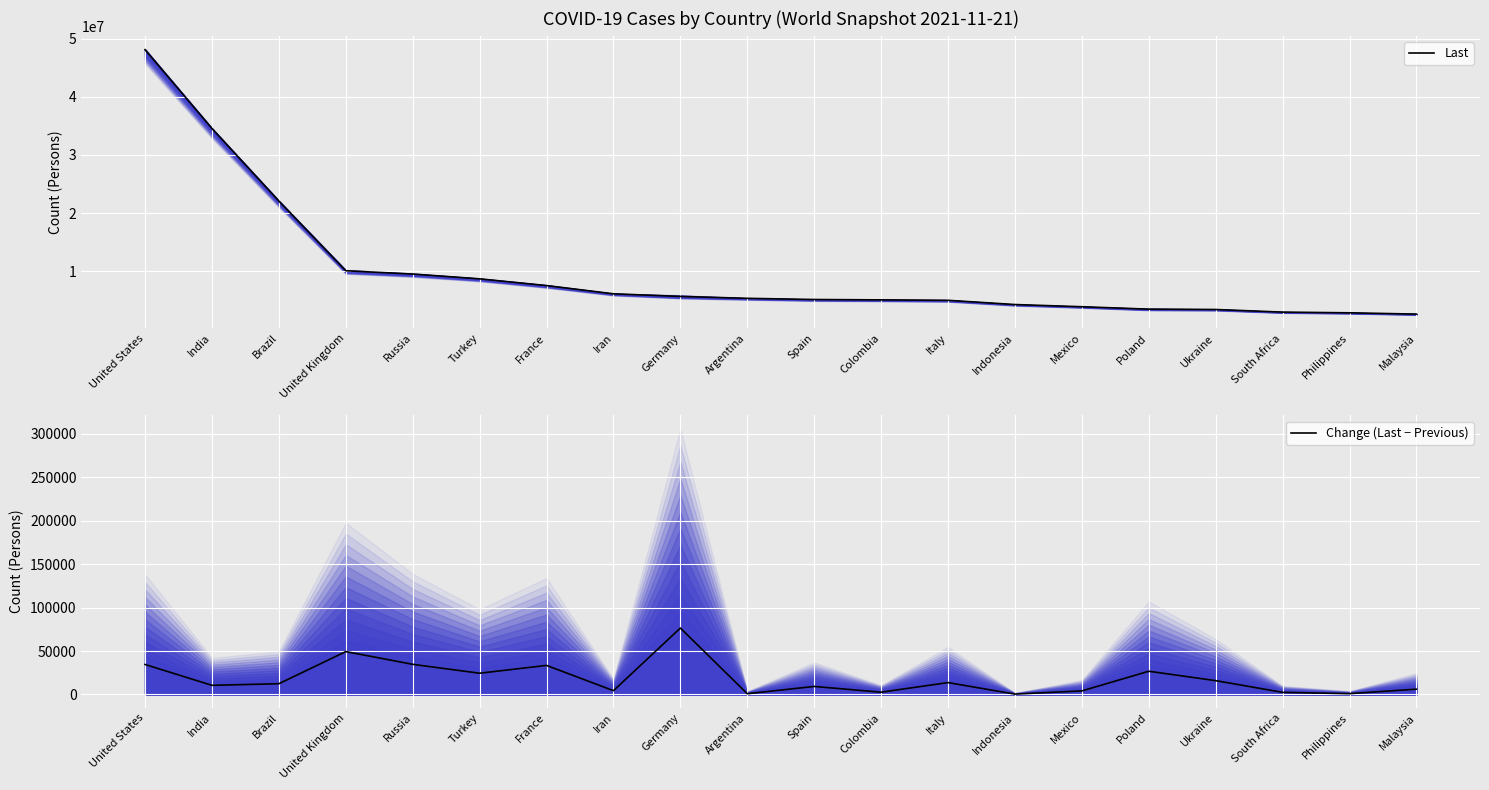

At which category does the chart reach its peak across all series?

United States